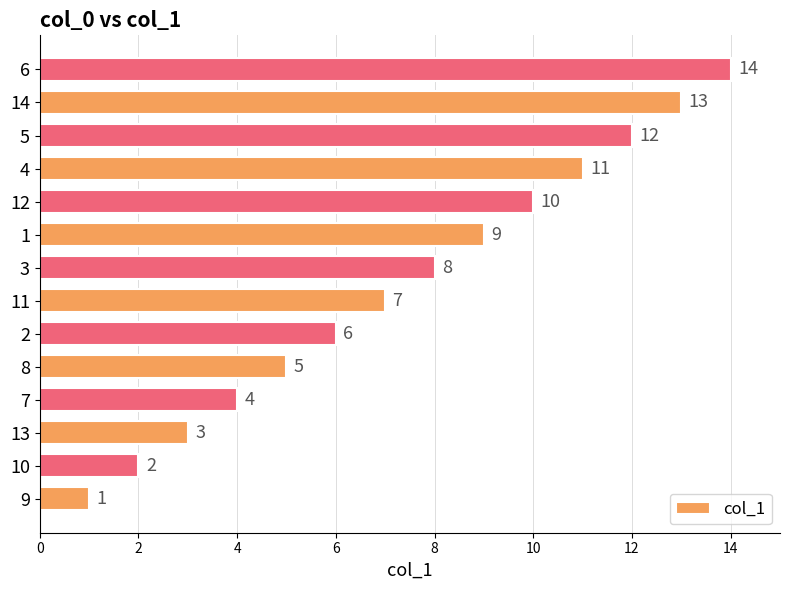

List the labels in order of value, smallest first.

9, 10, 13, 7, 8, 2, 11, 3, 1, 12, 4, 5, 14, 6